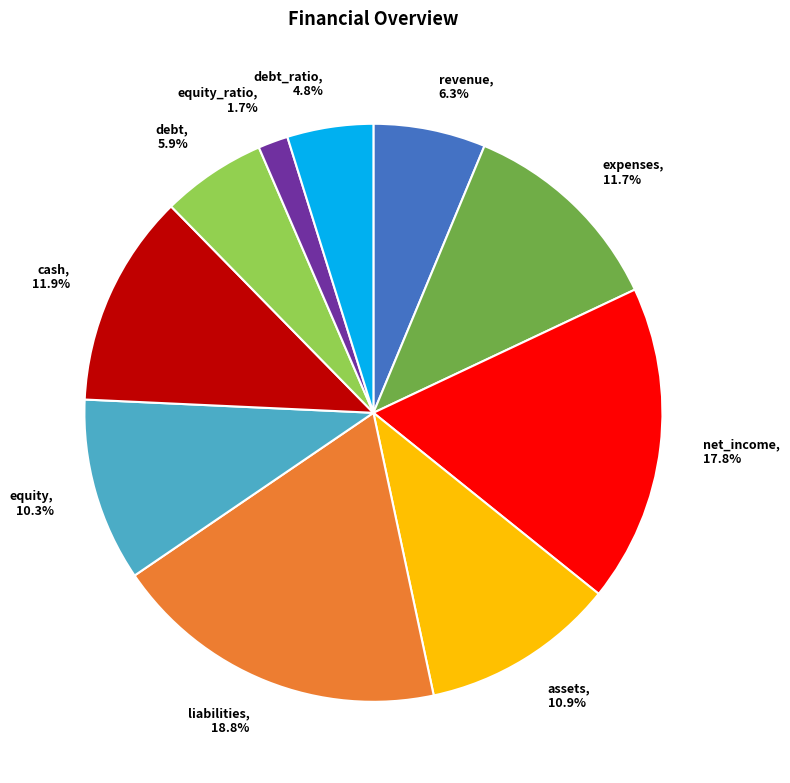

Which slice is the largest?

liabilities, 18.8%